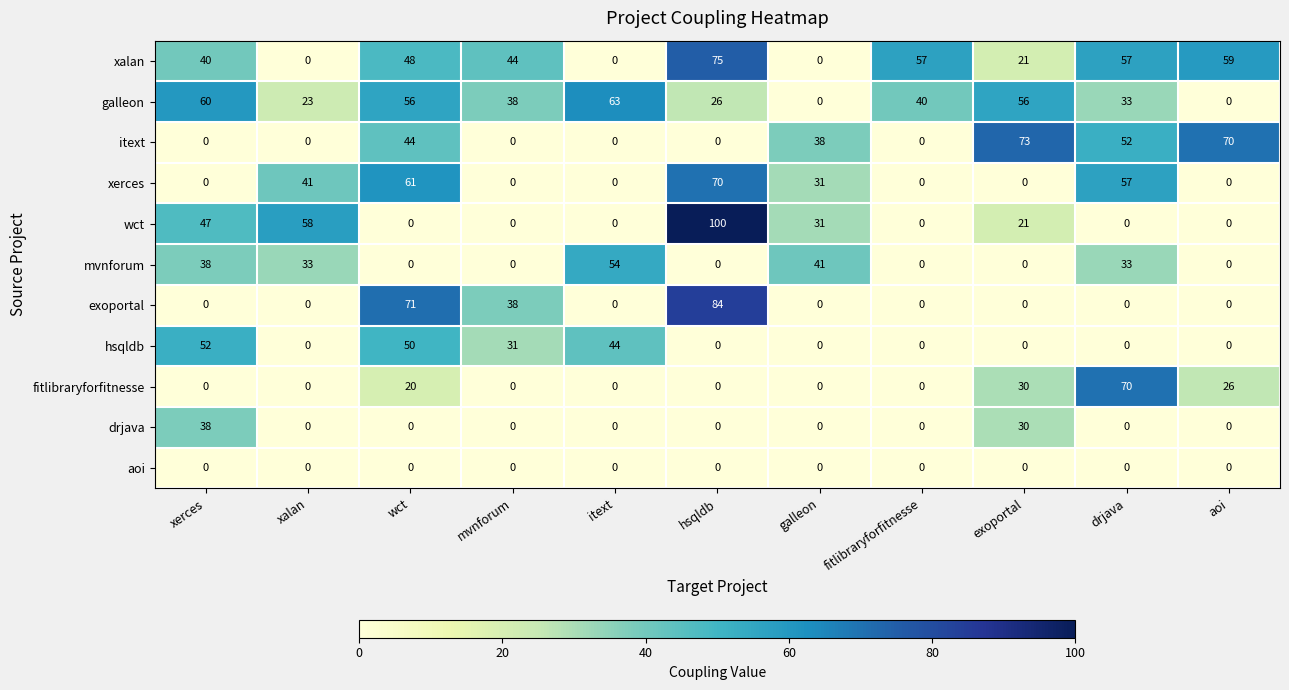

True or false: hsqldb has a value of 42 at mvnforum.

False